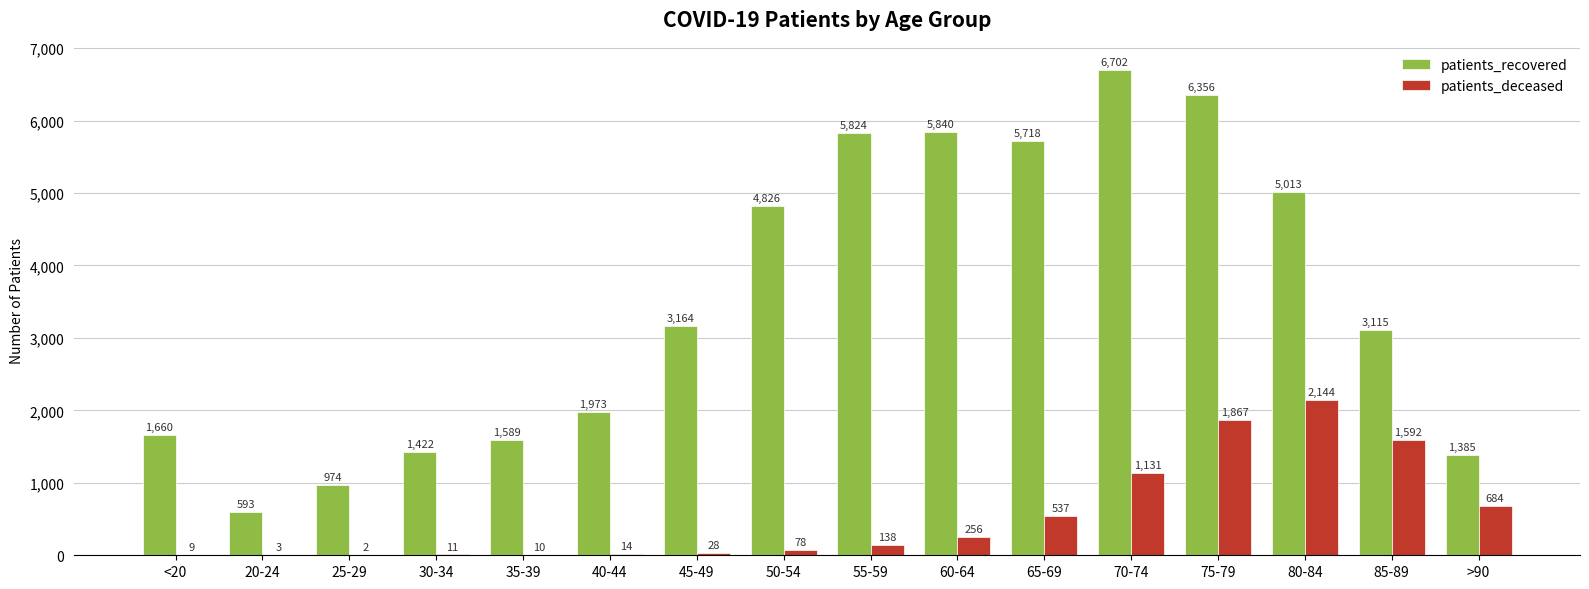

How many data points does each series have?

16